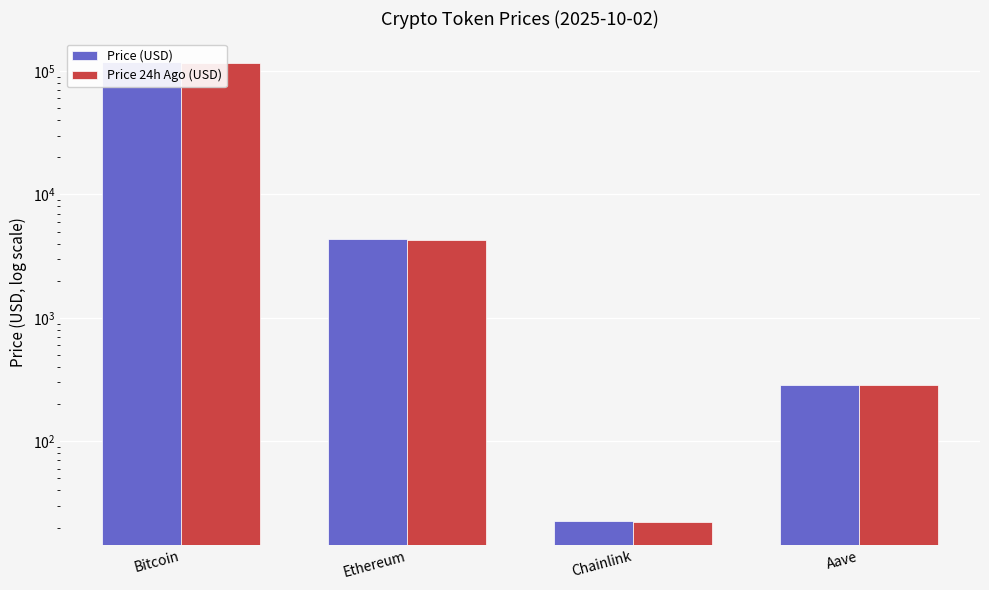

What is the spread (max minus min) of values at Ethereum?

107.4